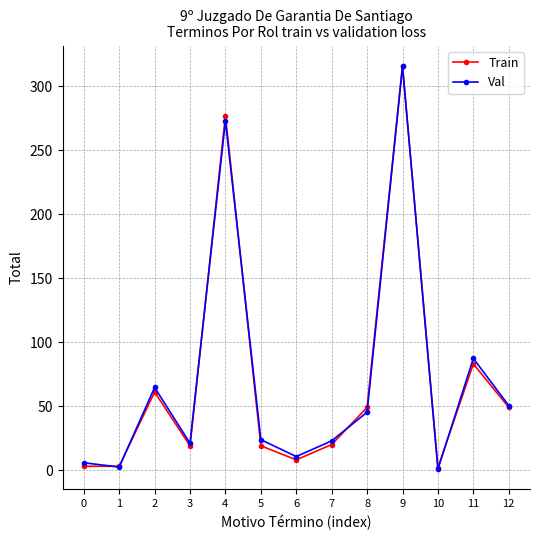

What is the total value across all series at 7?

42.9